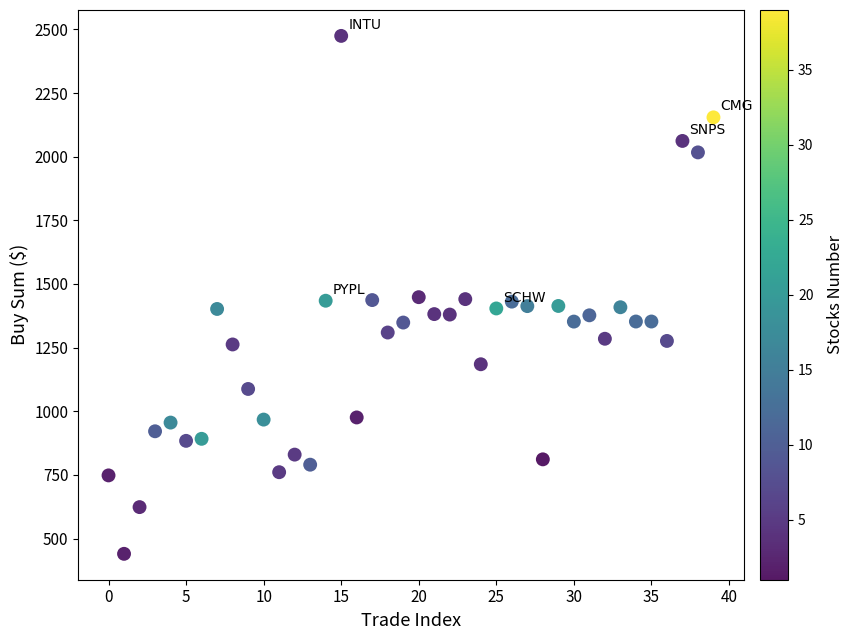

What is the range of Y values (max minus min)?

2034.3